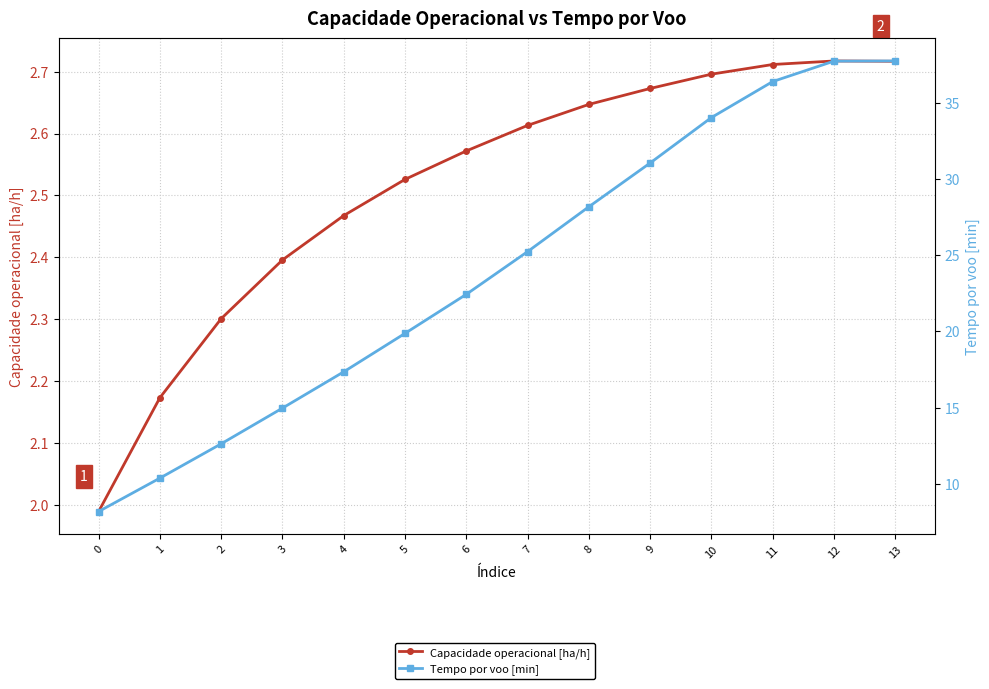

Rank the series at 5 from lowest to highest value.

Capacidade operacional [ha/h], Tempo por voo [min]